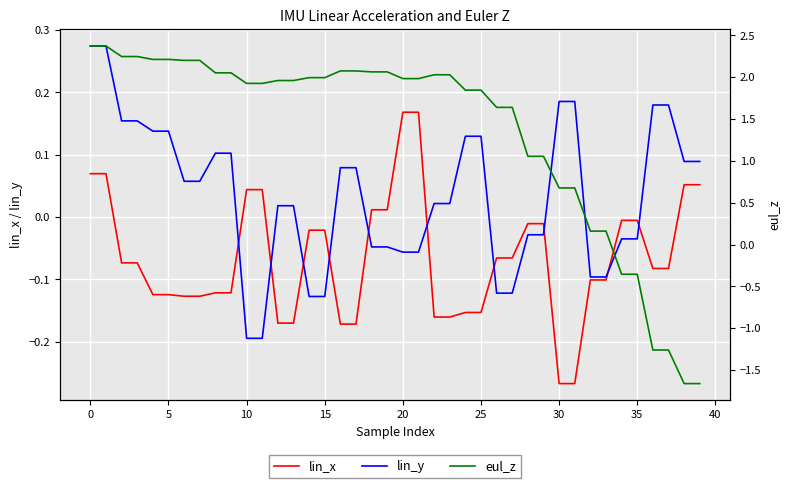

What is the difference between the lin_y values at 16 and 12?

0.1